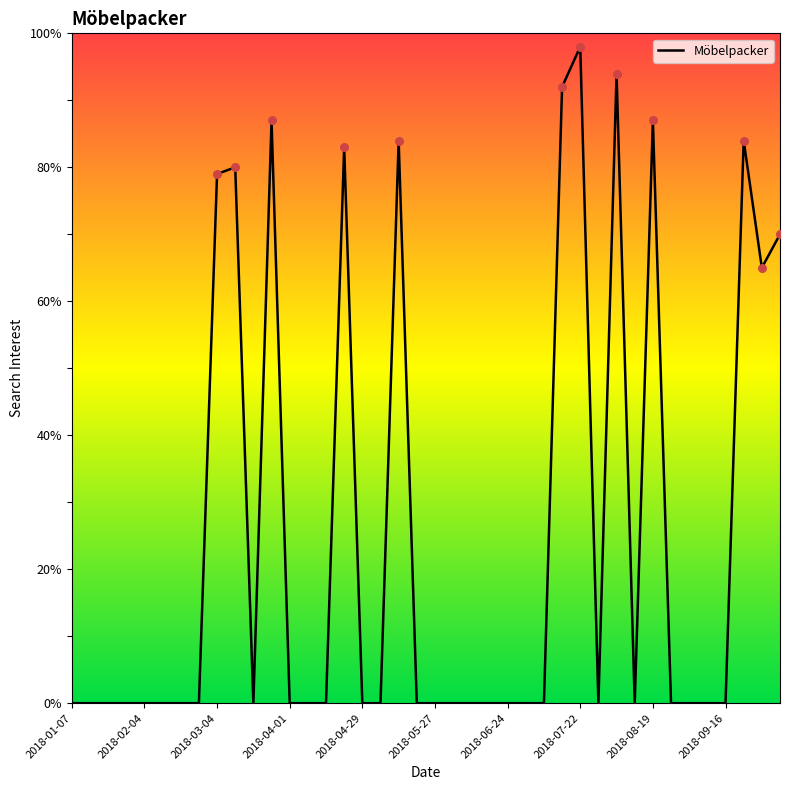

What is the difference between the maximum and minimum values?

98